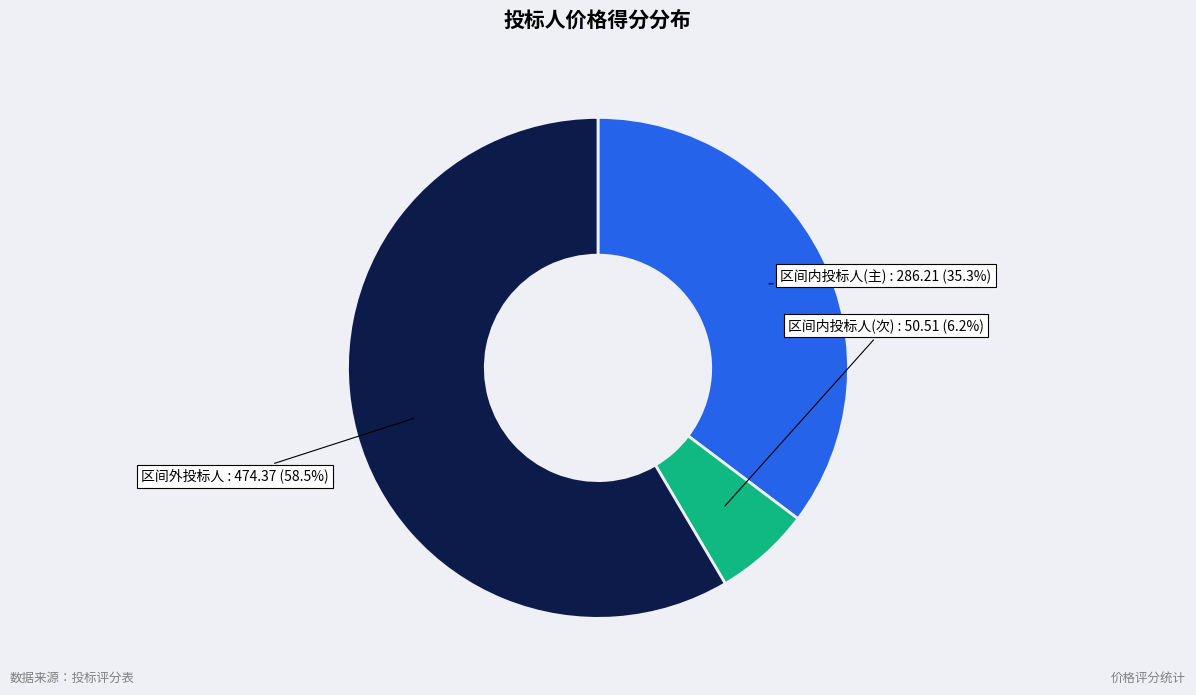

Does any single category account for the majority?

Yes